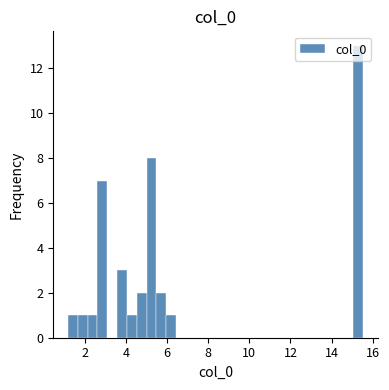

Read against the x-axis, roughly where is the centre of the tallest bar?

15.2